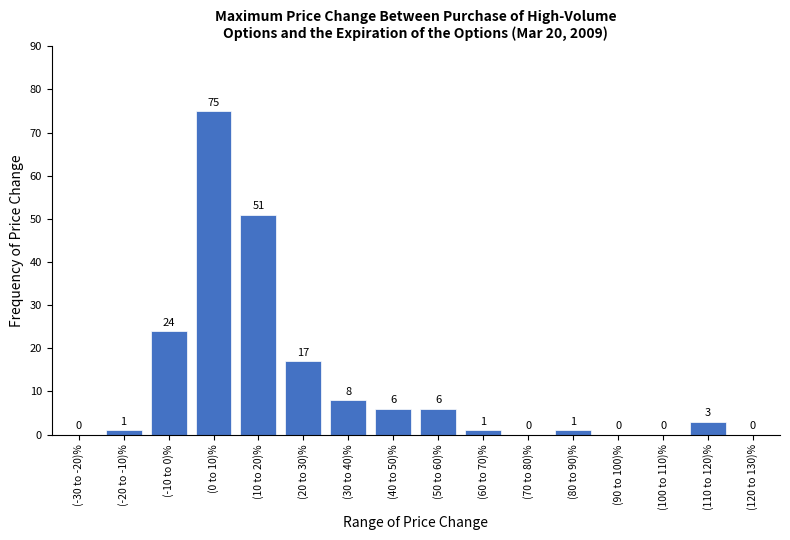

Reading left to right, what are all the values shown in this chart?

(-30 to -20)%=0	(-20 to -10)%=1	(-10 to 0)%=24	(0 to 10)%=75	(10 to 20)%=51	(20 to 30)%=17	(30 to 40)%=8	(40 to 50)%=6	(50 to 60)%=6	(60 to 70)%=1	(70 to 80)%=0	(80 to 90)%=1	(90 to 100)%=0	(100 to 110)%=0	(110 to 120)%=3	(120 to 130)%=0